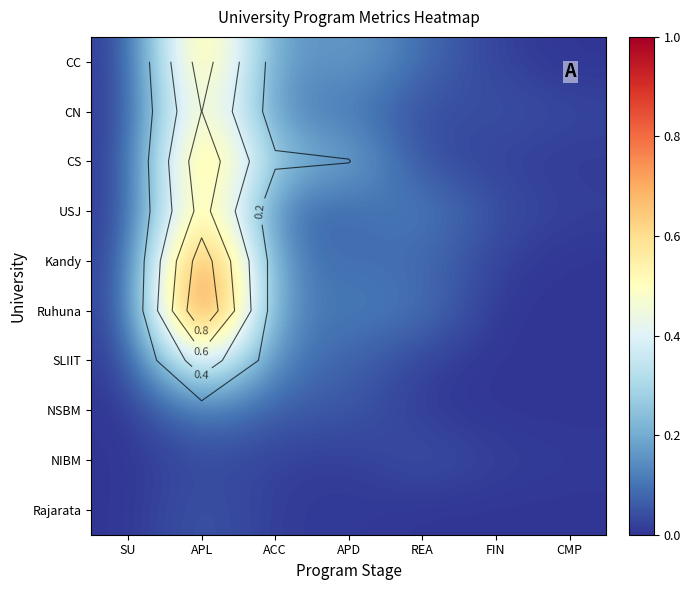

Which series has the largest total across all categories?

Ruhuna